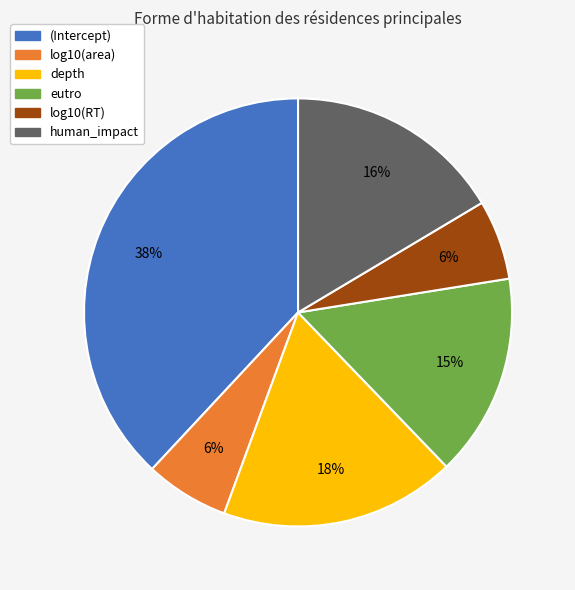

Which slice is the largest?

(Intercept)